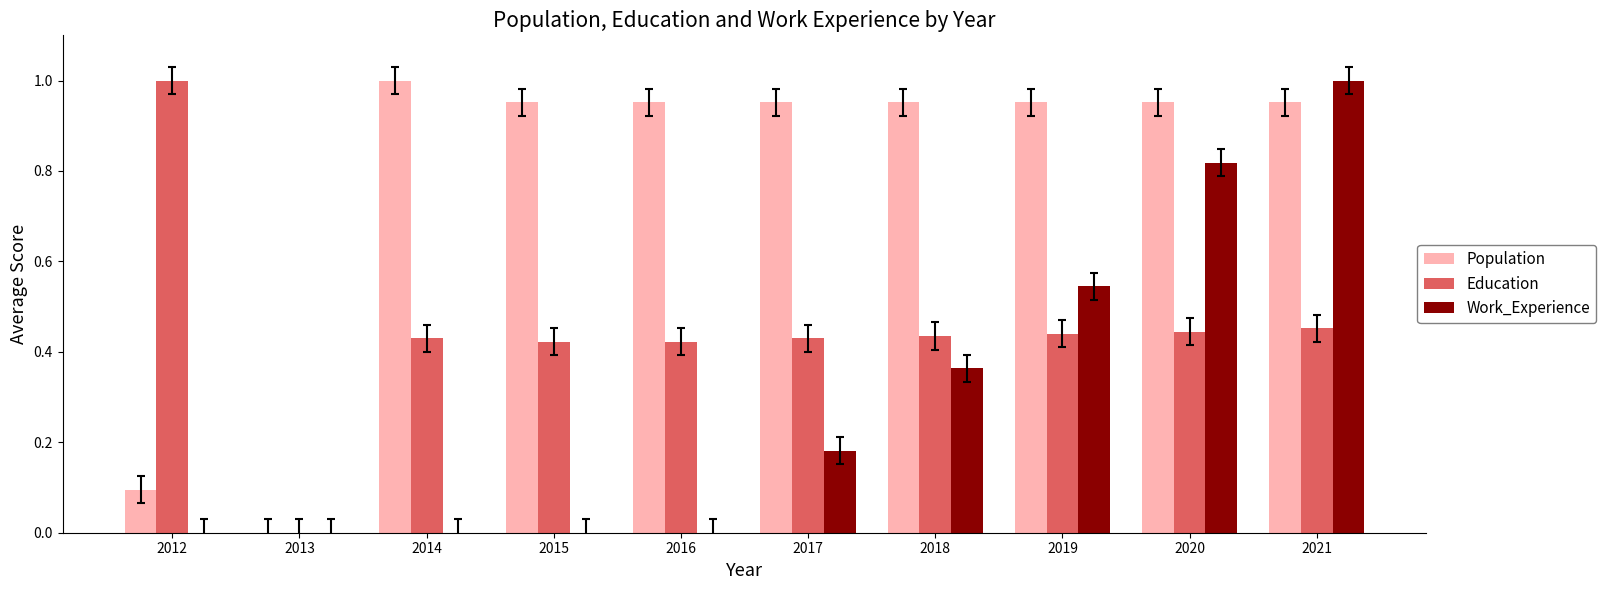

Which series has the largest total across all categories?

Population